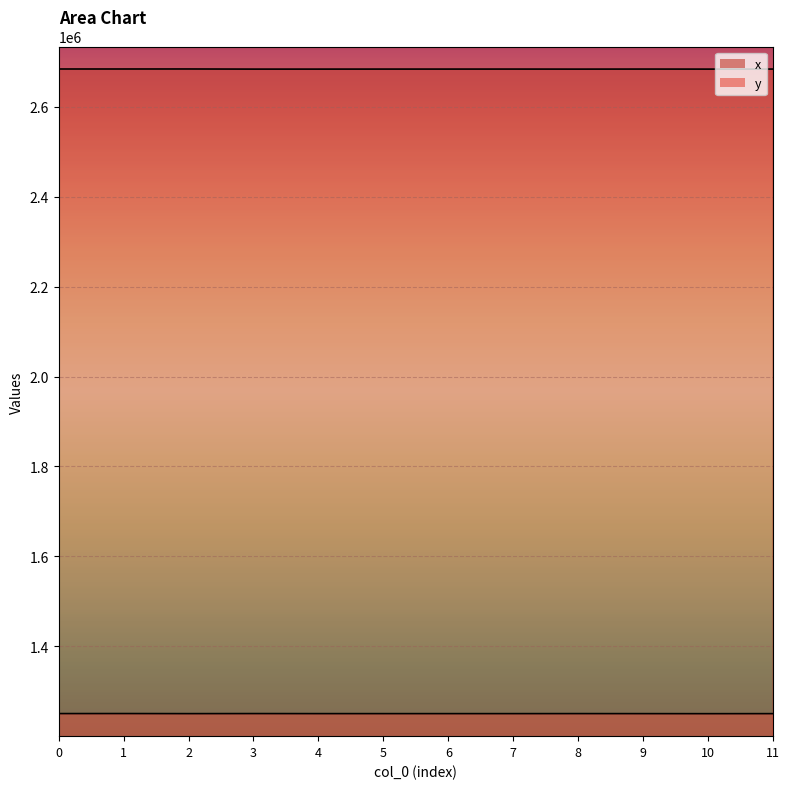

True or false: y_line and x_line cross at least once.

False